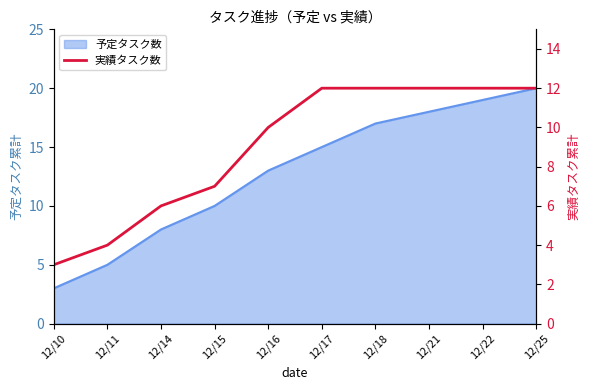

Reading right to left, extract all data points from this chart.

12/25=12	12/22=12	12/21=12	12/18=12	12/17=12	12/16=10	12/15=7	12/14=6	12/11=4	12/10=3